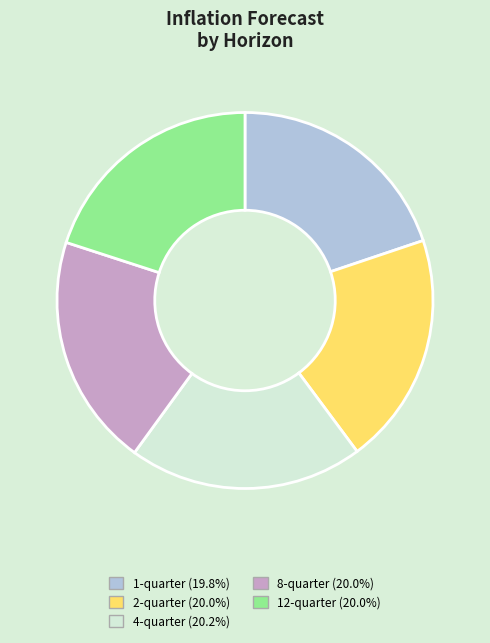

How many segments does this pie chart have?

5